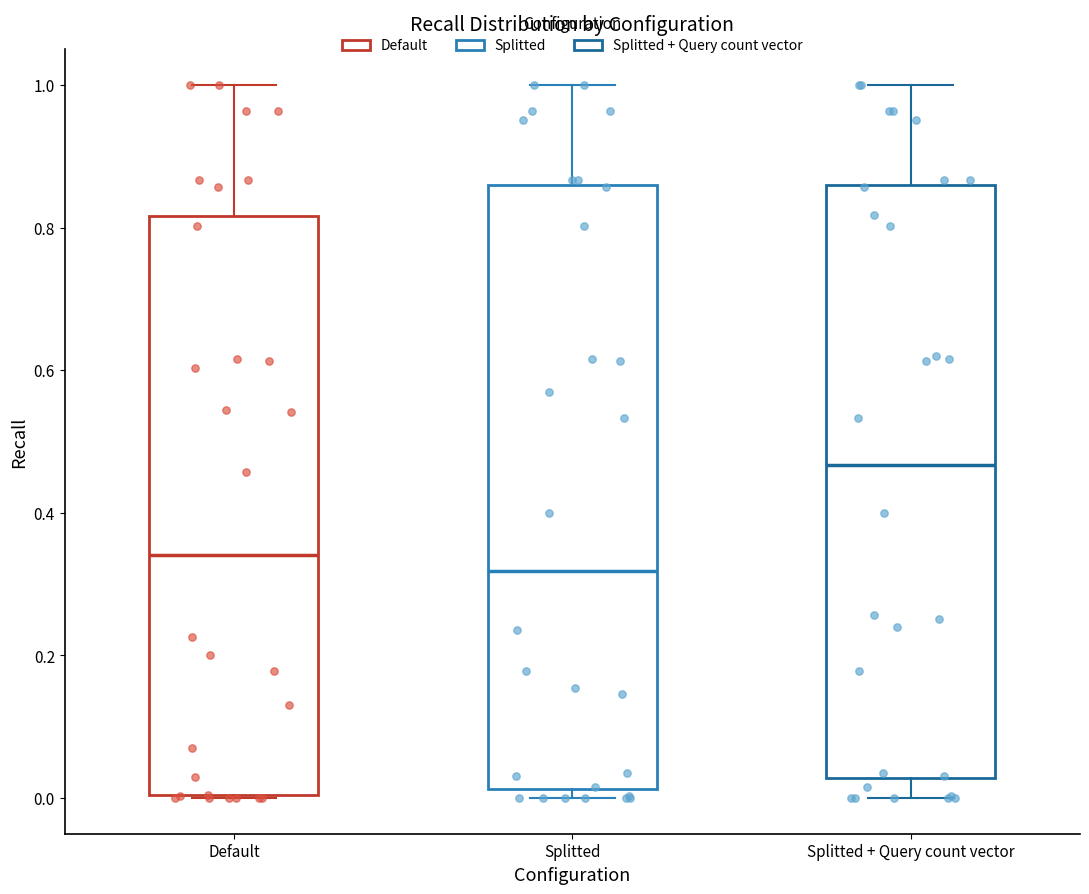

Where is the upper edge of the box for Splitted + Query count vector on the y-axis? The values are not printed on the chart, so give them approximately, as read against the axis.

0.86